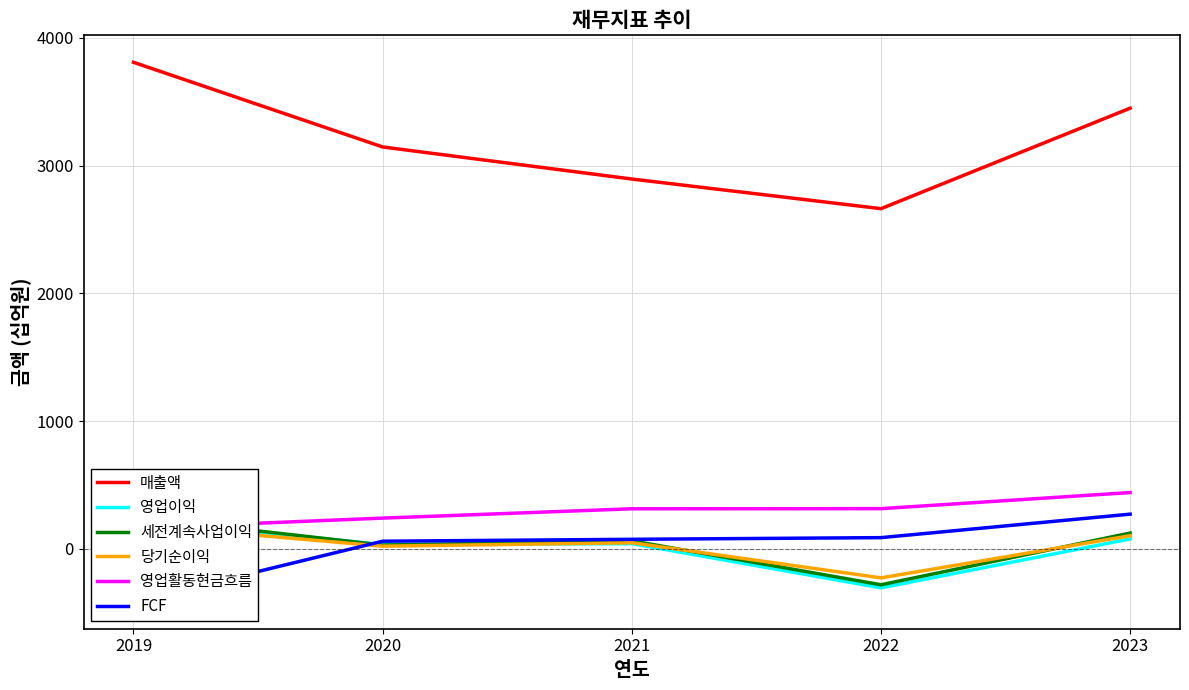

At 2021, list the series in order from smallest to largest.

영업이익, 당기순이익, 세전계속사업이익, FCF, 영업활동현금흐름, 매출액